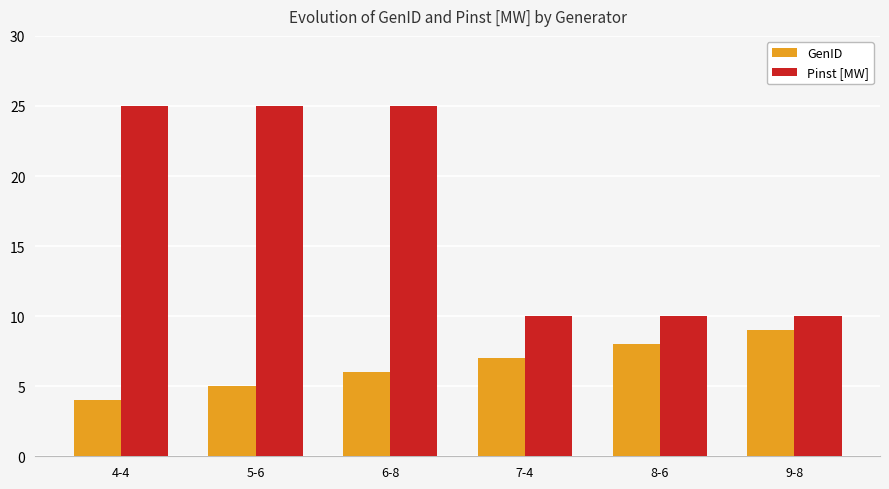

What is the greatest value displayed?

25